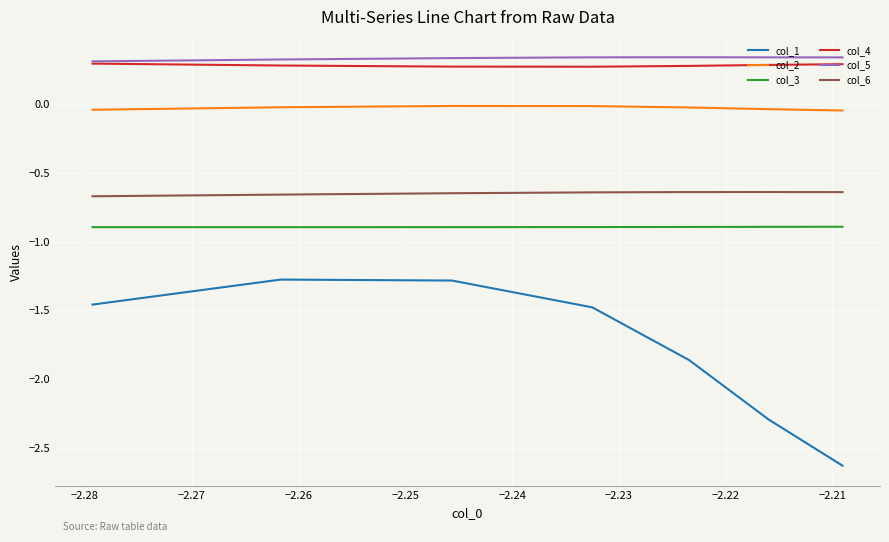

What is the smallest value displayed?

-2.6